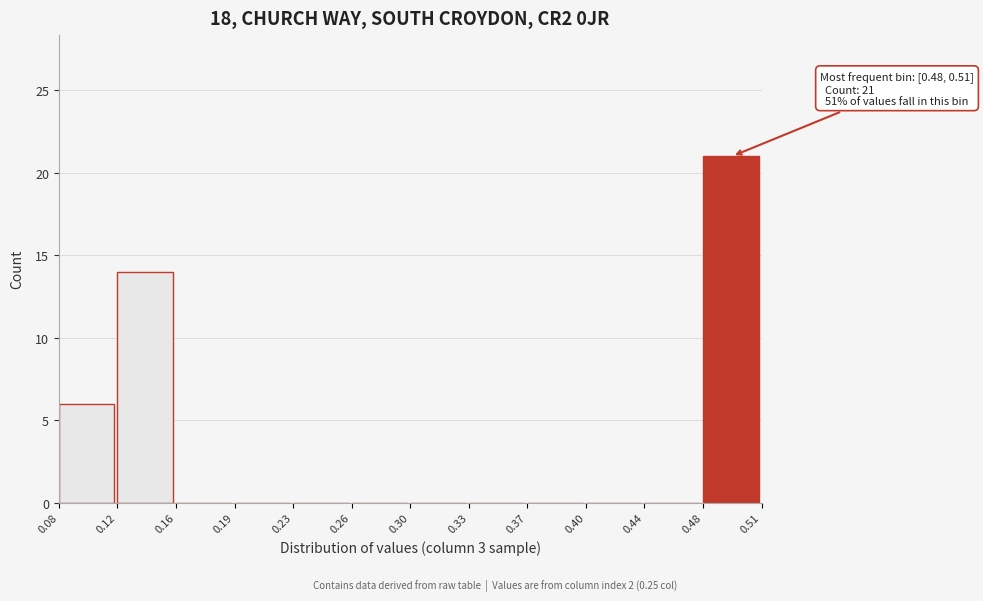

Reading right to left, what are all the values shown in this chart?

0.48=21	0.44=0	0.40=0	0.37=0	0.33=0	0.30=0	0.26=0	0.23=0	0.19=0	0.16=0	0.12=14	0.08=6